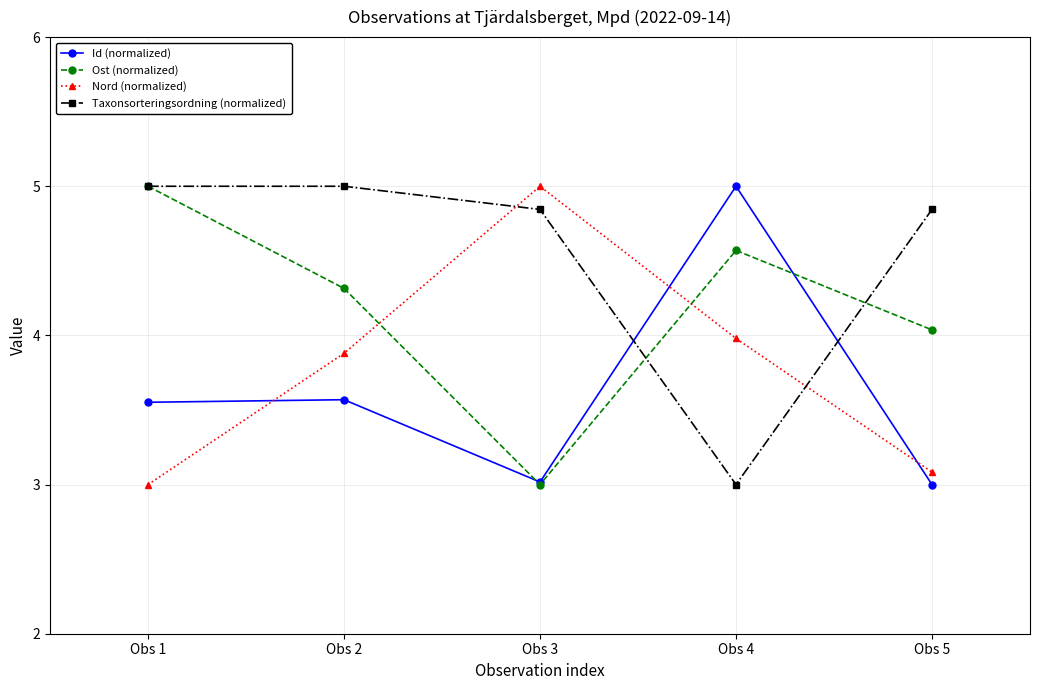

Where is the first local maximum for Nord (normalized)?

Obs 3